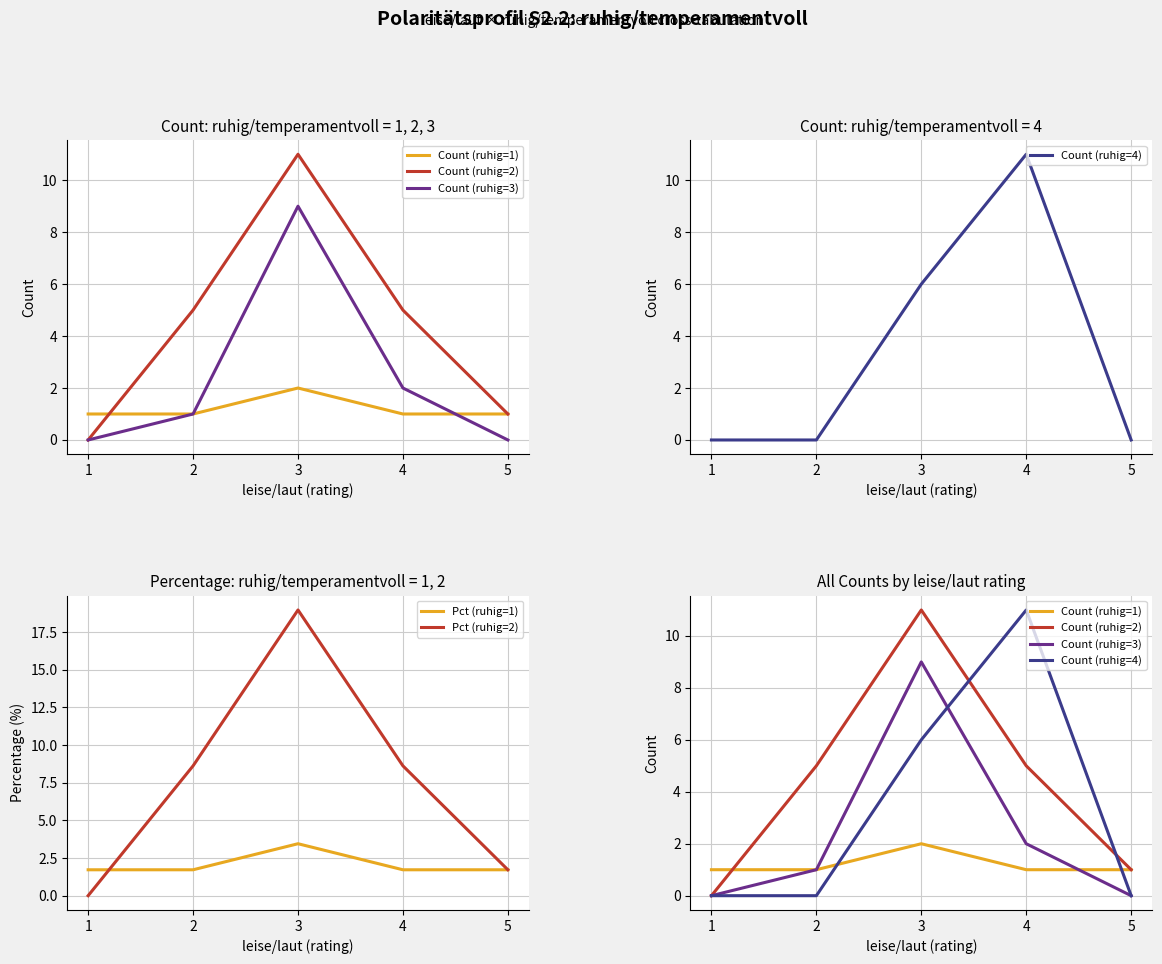

Is the value of Pct (ruhig=2) at 2 greater than the value of Count (ruhig=4) at 4?

No